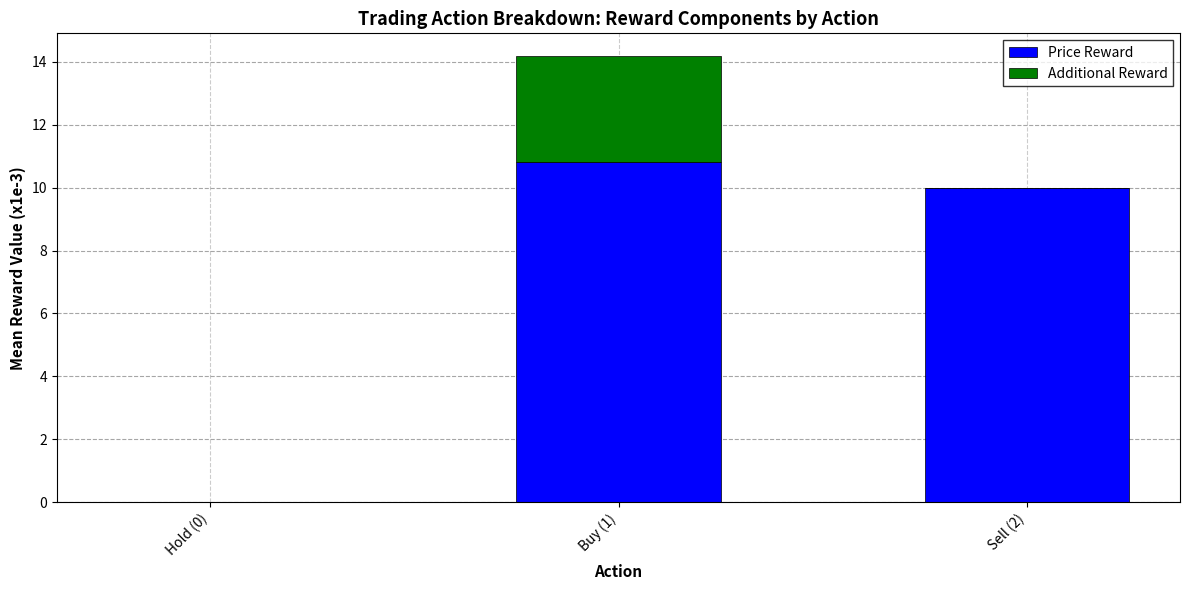

Are the bars grouped side by side (vs. stacked)?

No